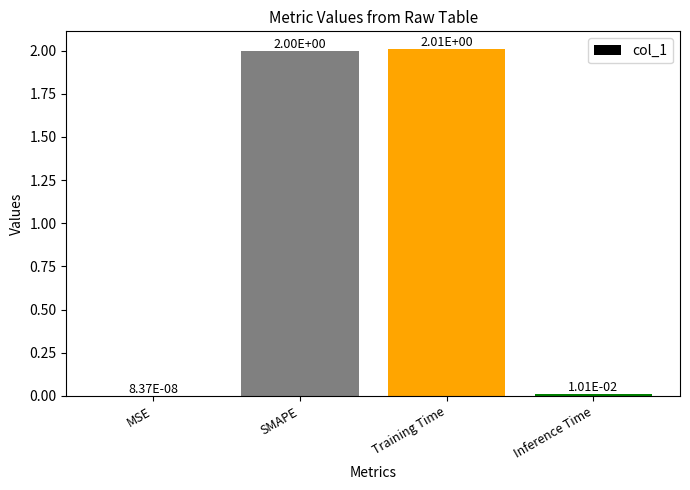

How many distinct data groups are displayed?

1